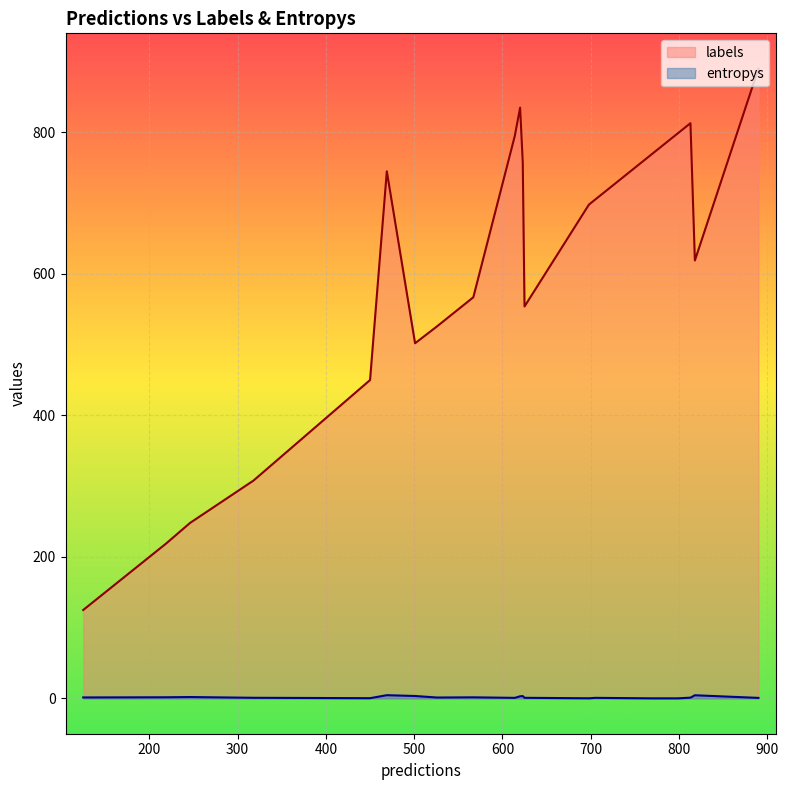

True or false: labels and entropys intersect in this chart.

False